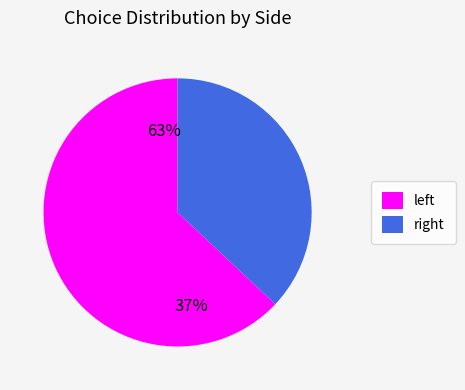

How many slices are in this pie chart?

2